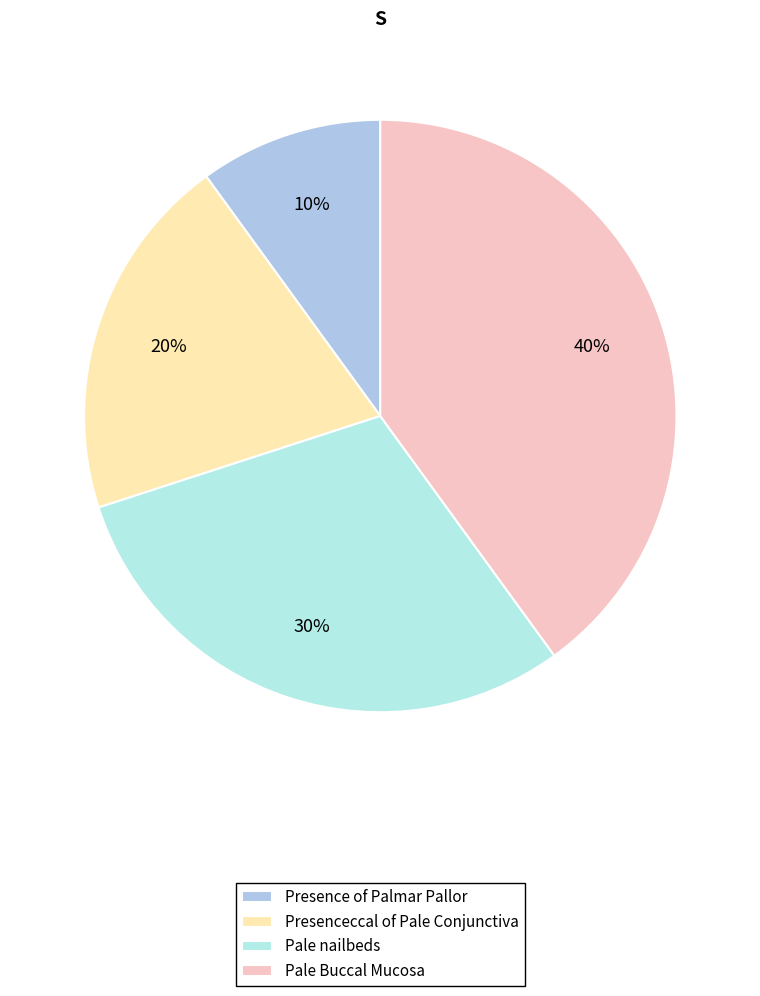

Approximately how many times larger is the value at Presence of Palmar Pallor compared to Pale nailbeds?

0.3